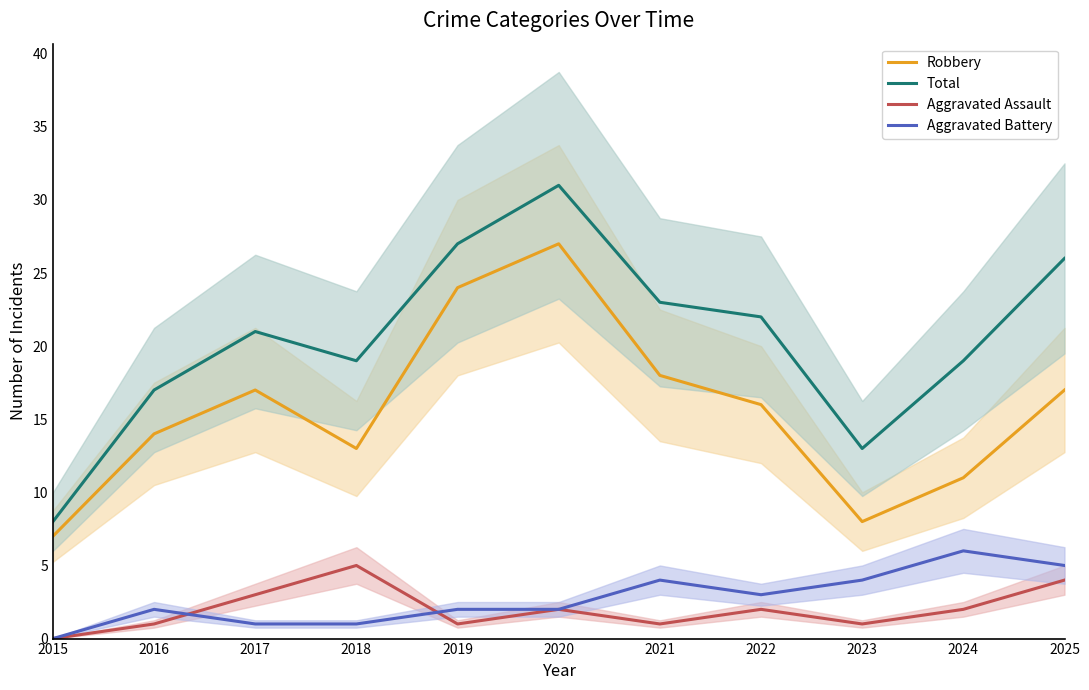

True or false: Aggravated Battery has more than 2 interior local peaks.

True